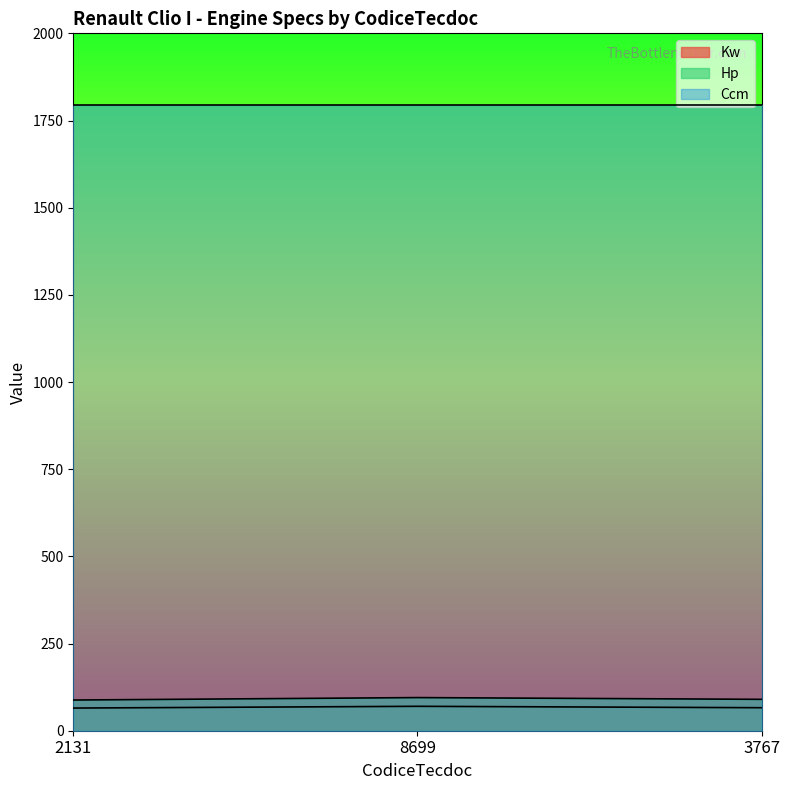

What is the label of the 1st point from the right?

3767